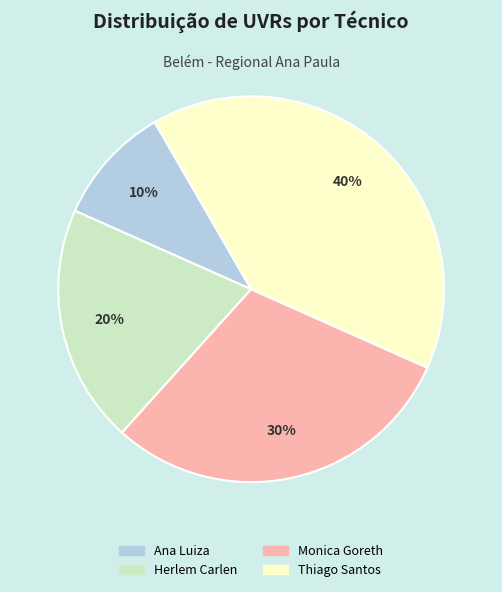

To the nearest percent, what is the average slice percentage?

25%